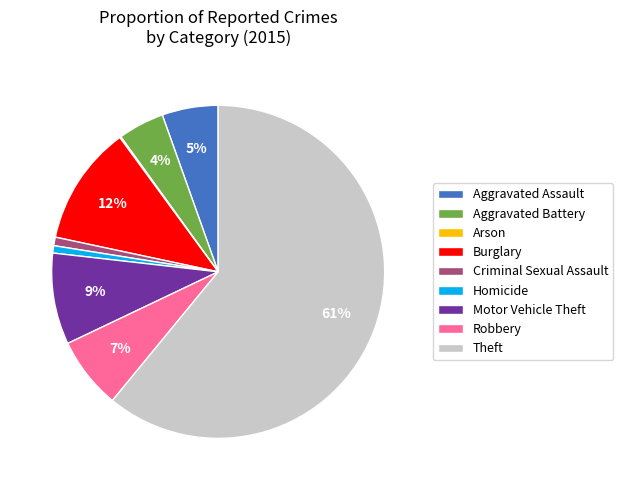

Is it true that Homicide is 1% of the pie?

True